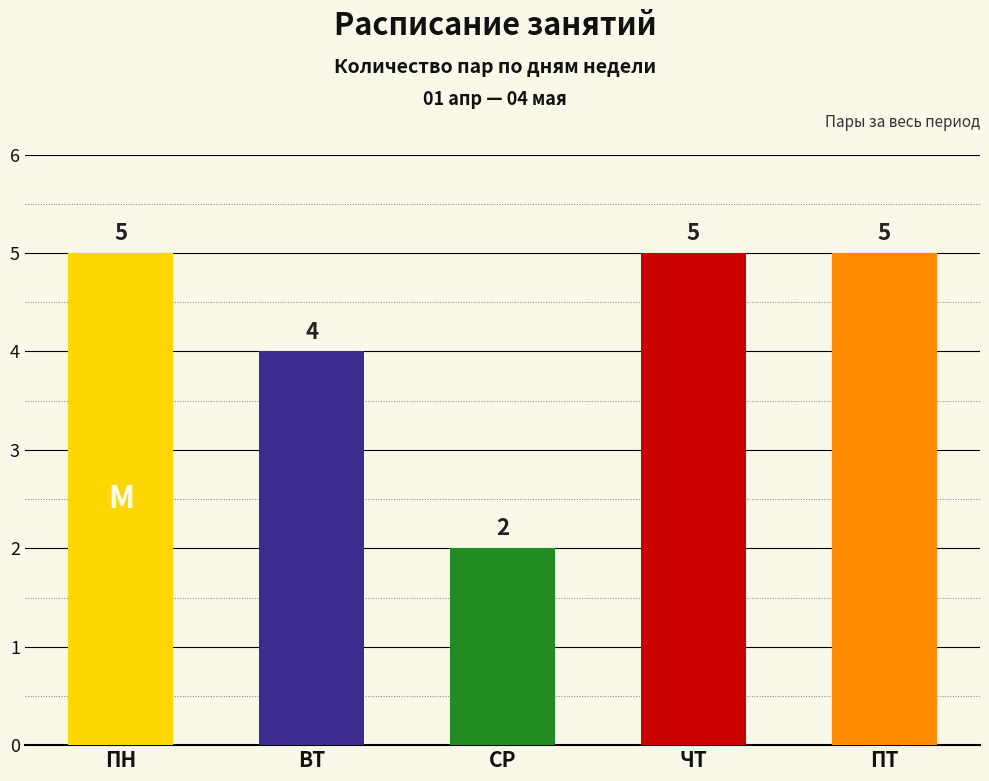

How many values are between 4 and 5?

4